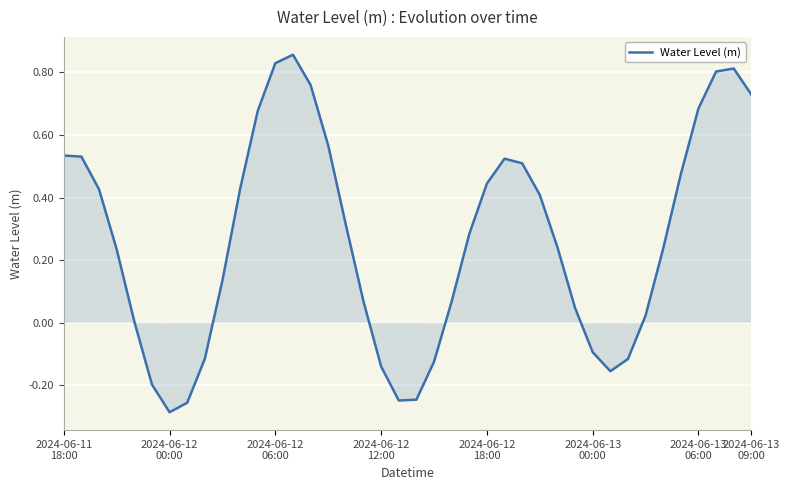

What is the difference between the maximum and minimum values?

1.1